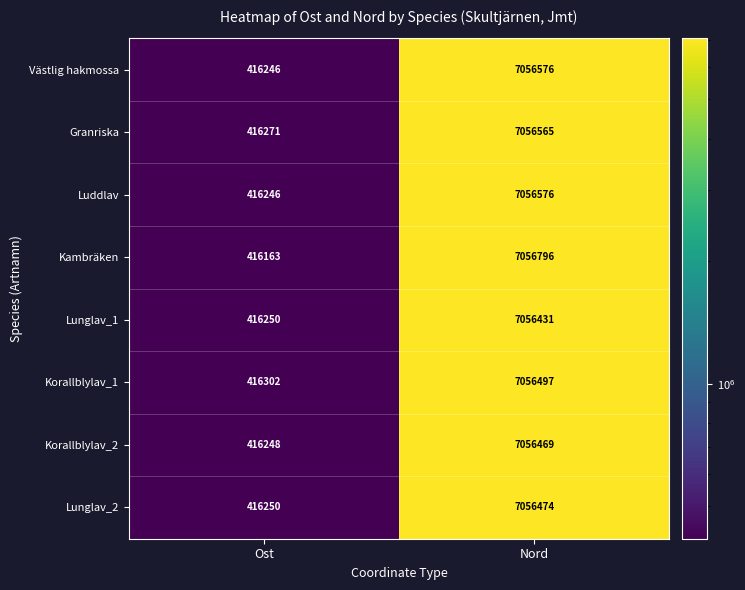

Which series has the largest total across all categories?

Kambräken